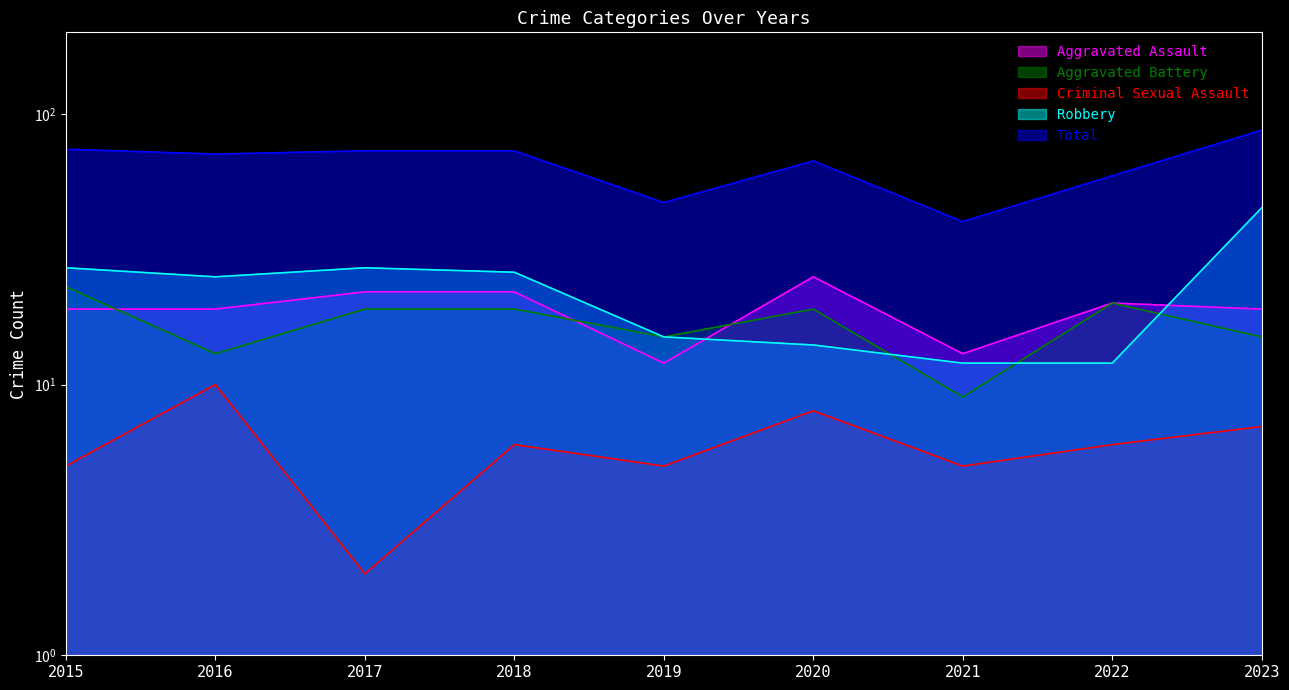

Is it true that Aggravated Battery equals 19 at 2020?

True